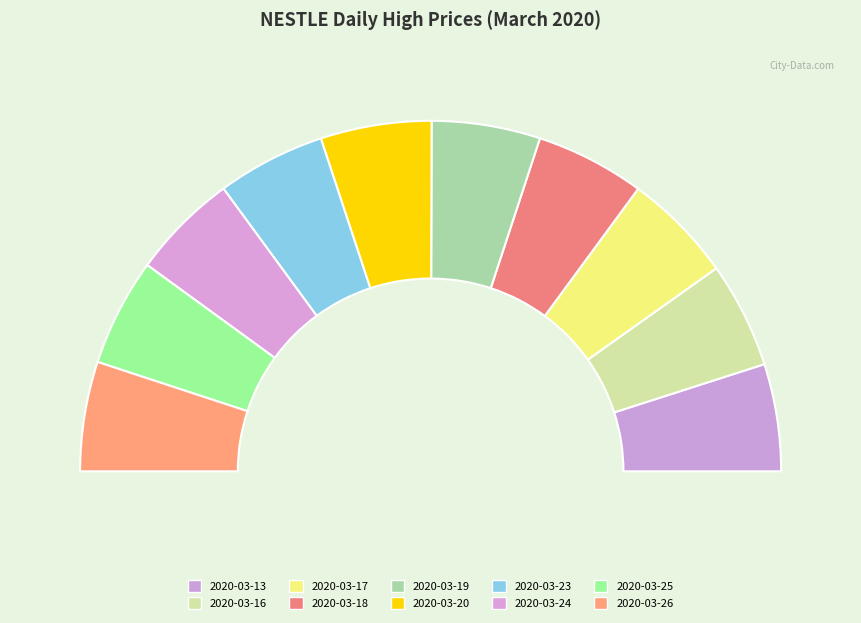

Is there a majority slice in this chart?

No